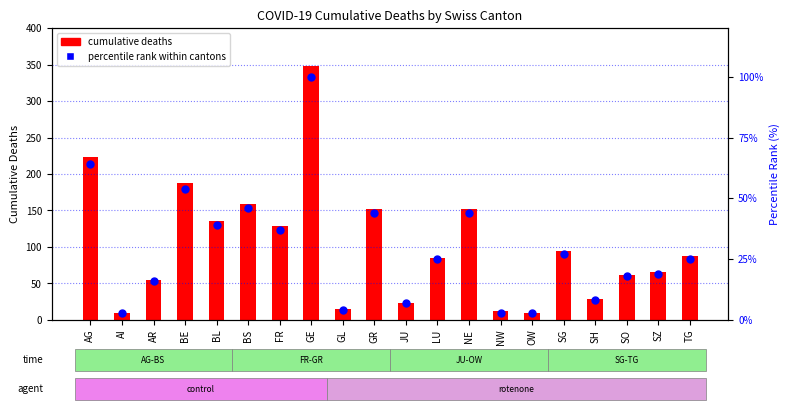

Which series contains the highest Y value?

cumulative deaths (CH)